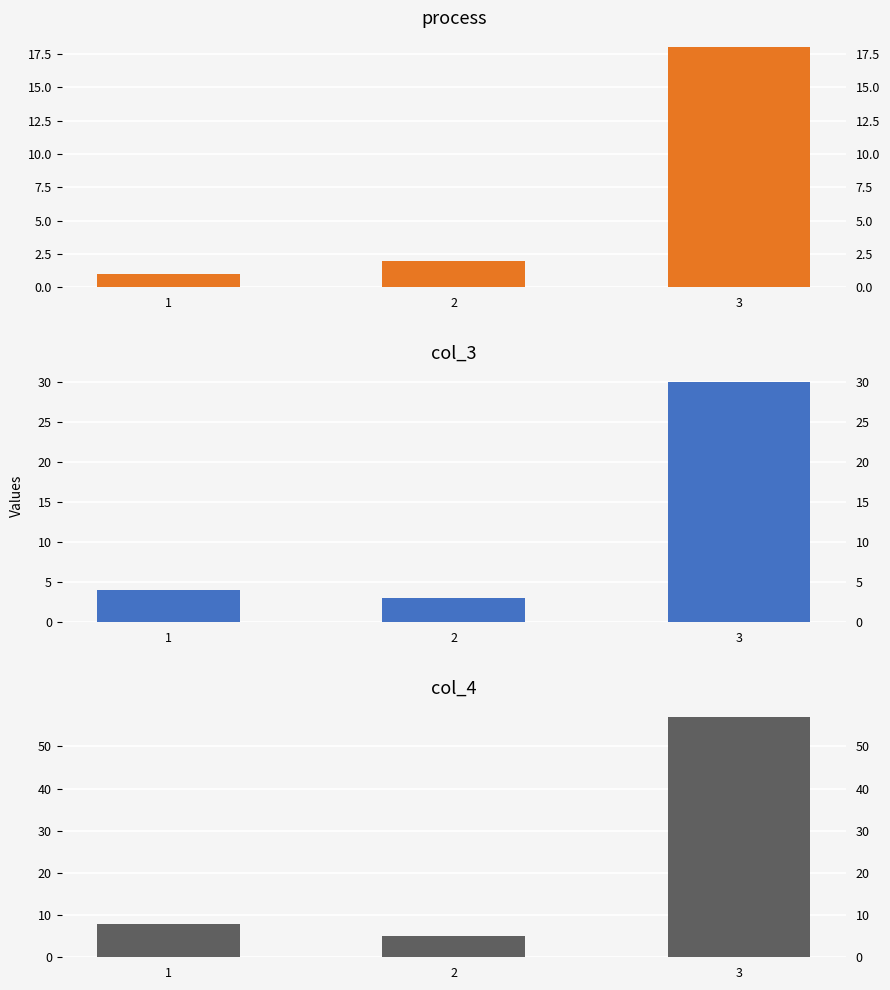

Rank the series by their average value, from highest to lowest.

col_4, col_3, process